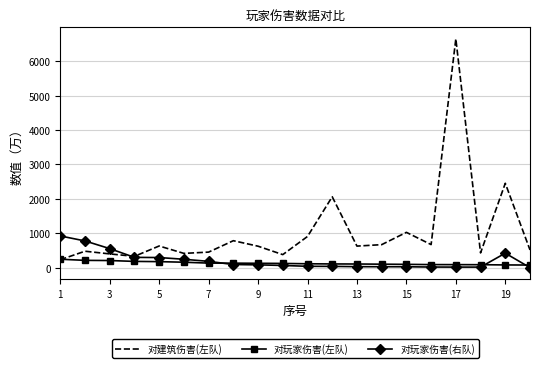

How many categories are shown in the chart?

20